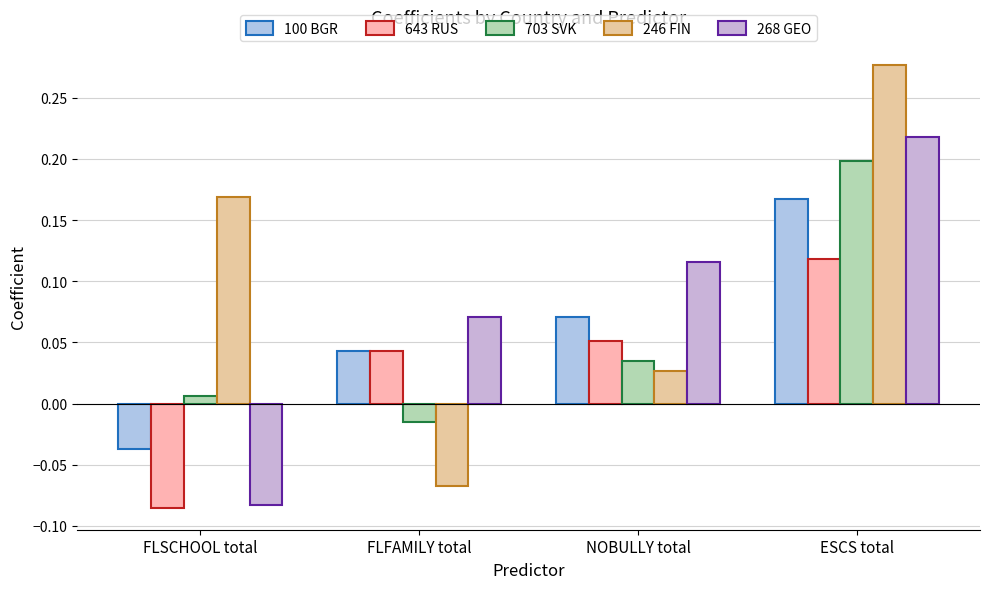

At which label does 246 FIN reach its peak?

ESCS total